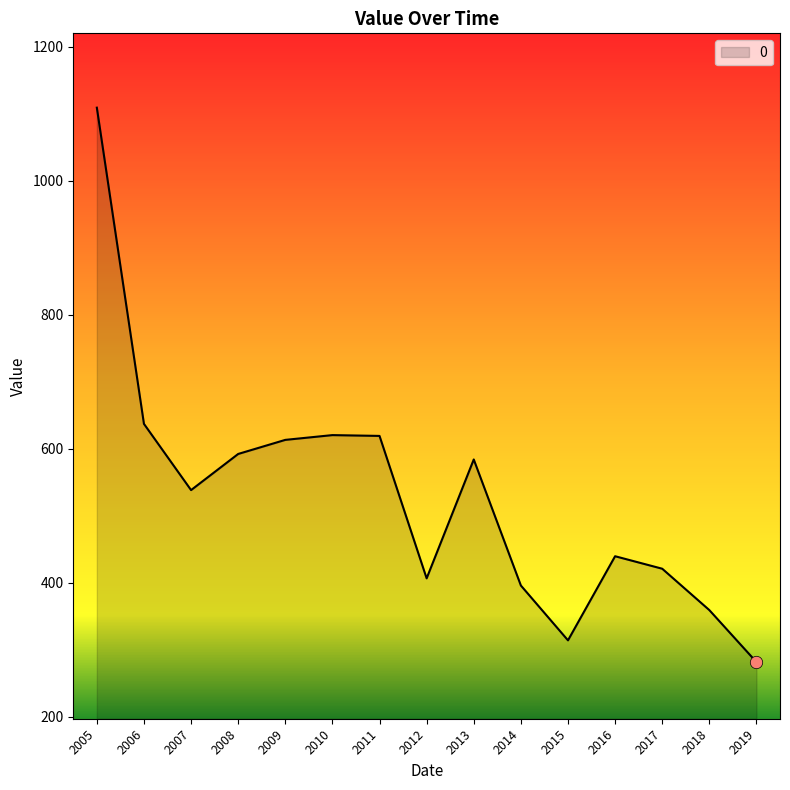

Between 2013 and 2012, which is larger?

2013